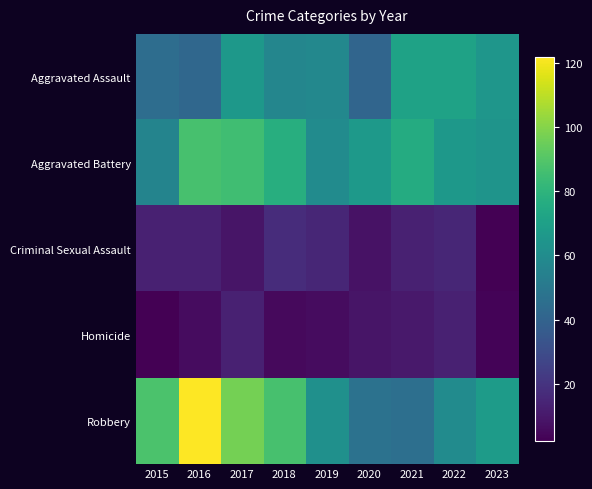

Which category has the lowest value across all series?

2023